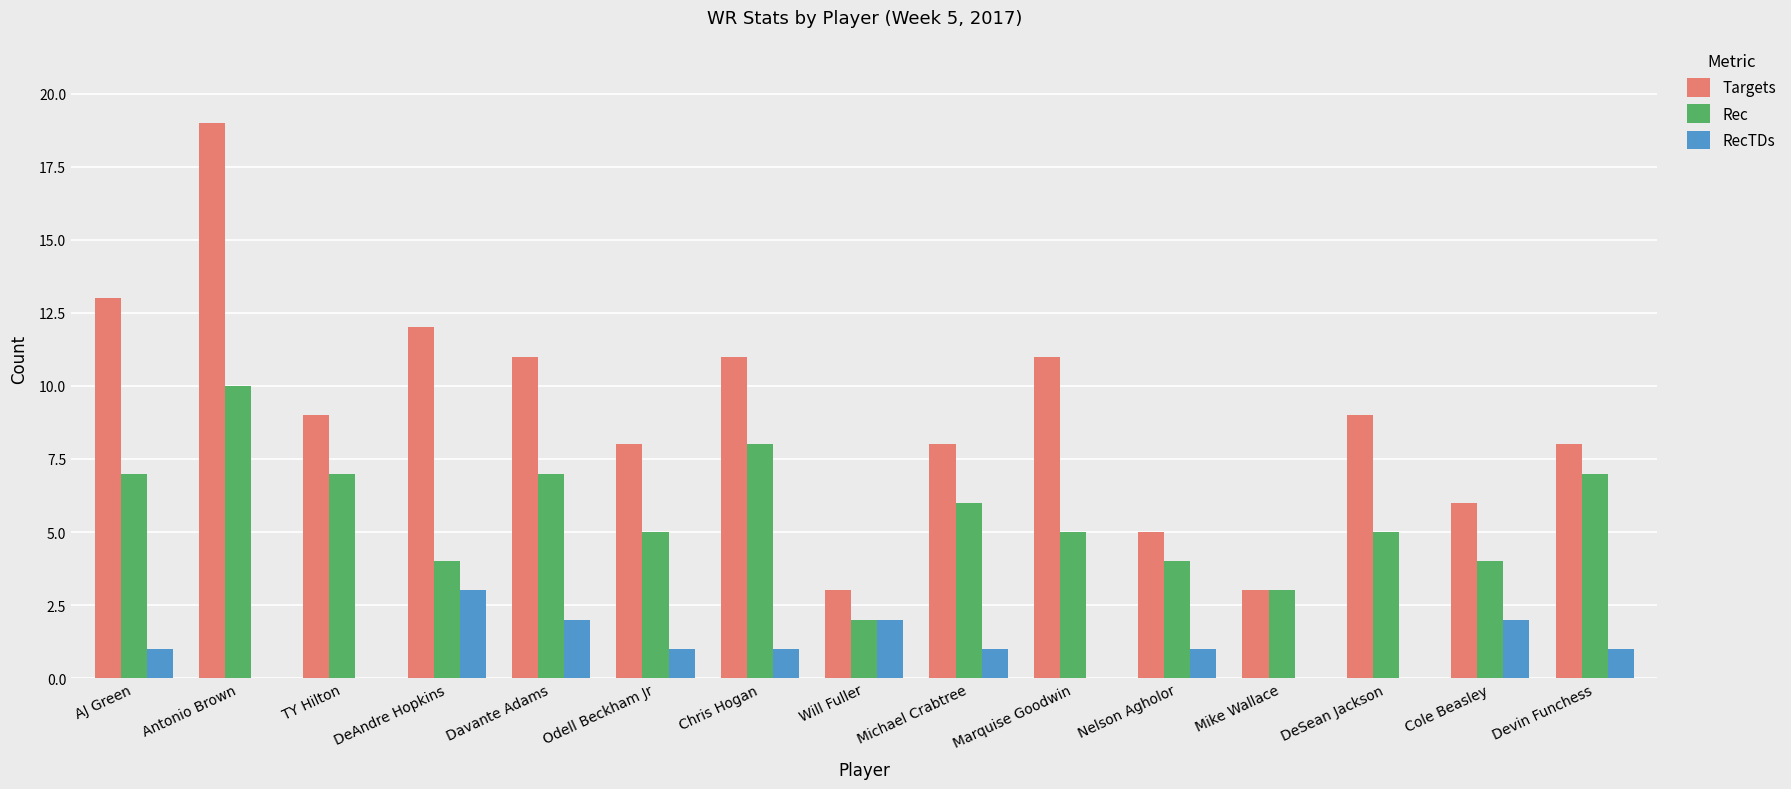

What is the sum of the Rec values at Odell Beckham Jr and AJ Green?

12